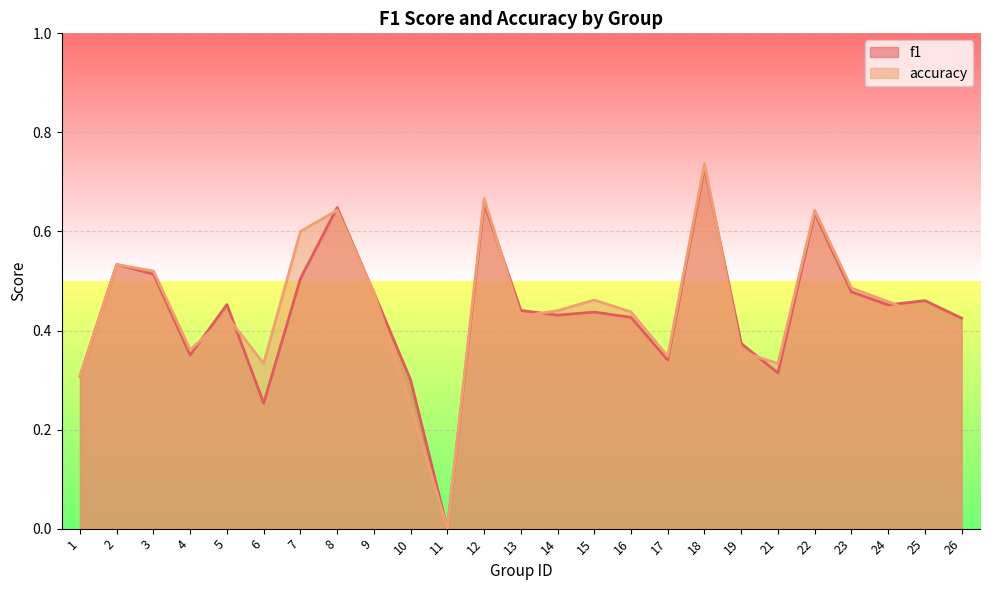

After their last crossing, which series has the higher values: accuracy or f1?

f1